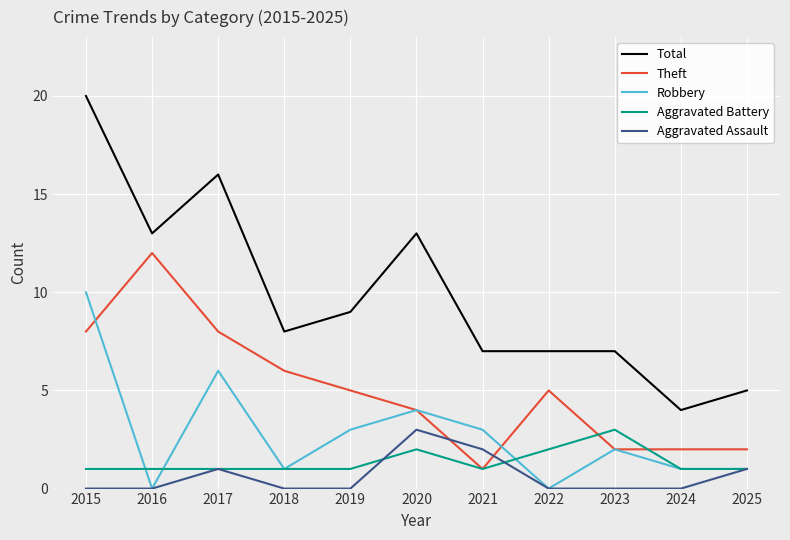

What is the difference between the second highest and minimum values in the Aggravated Assault series?

2